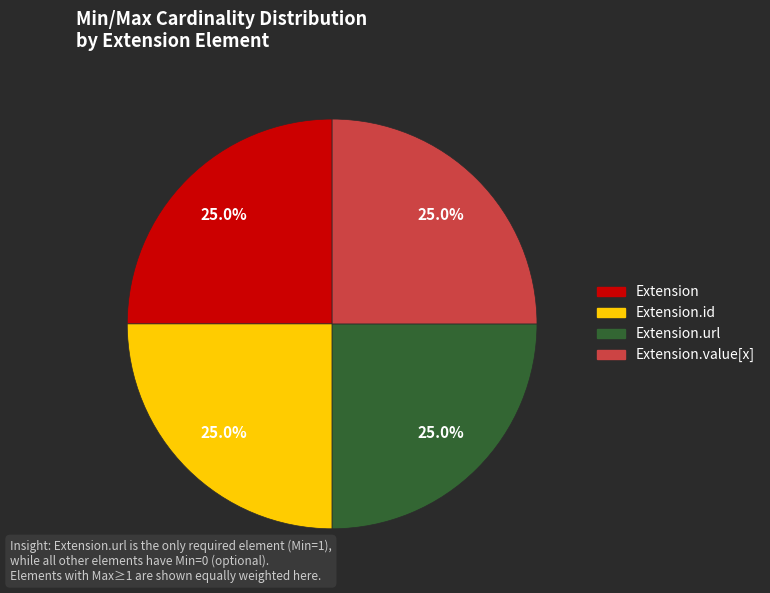

Does any single category account for the majority?

No